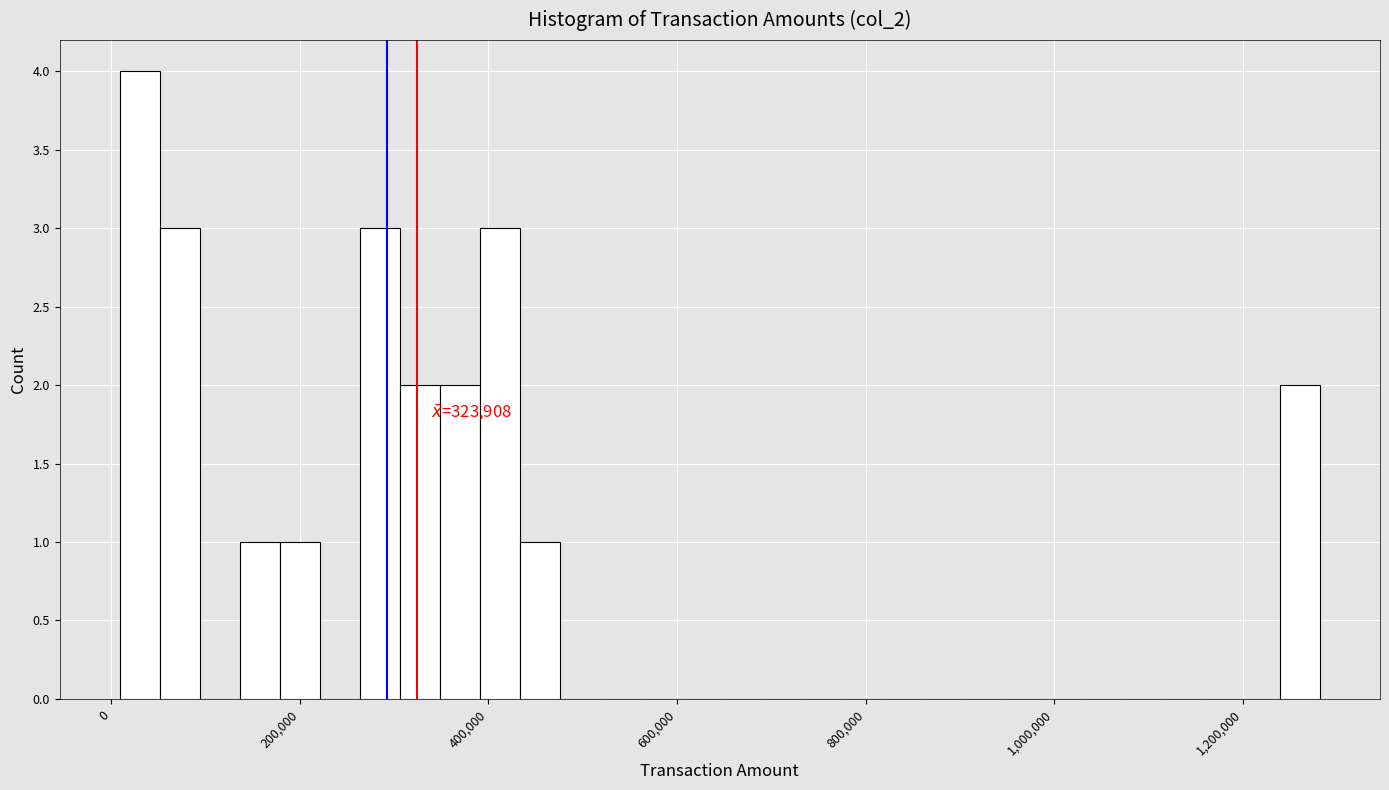

Around what value on the x-axis is the tallest bar? Give the approximate position of its centre, as read against the axis.

40000